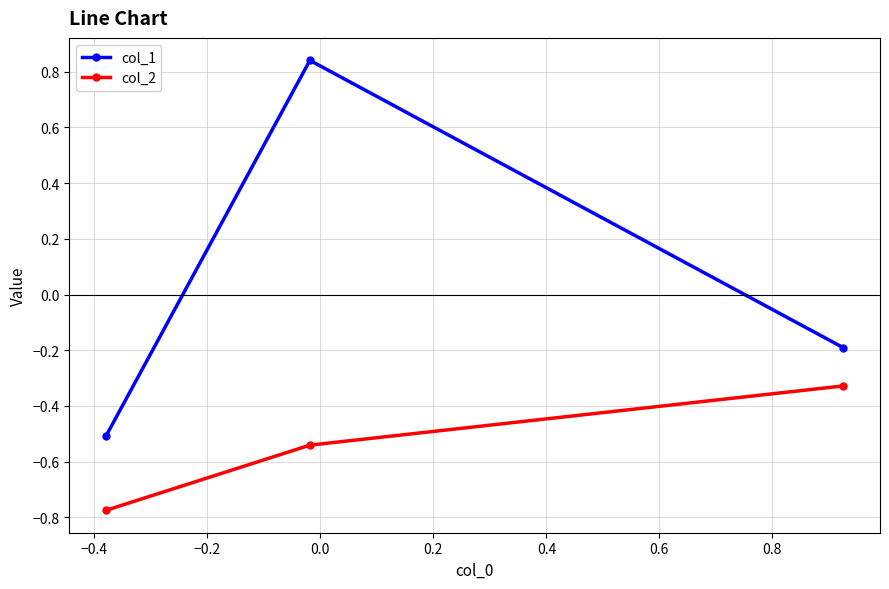

Which series has the widest spread of values?

col_1